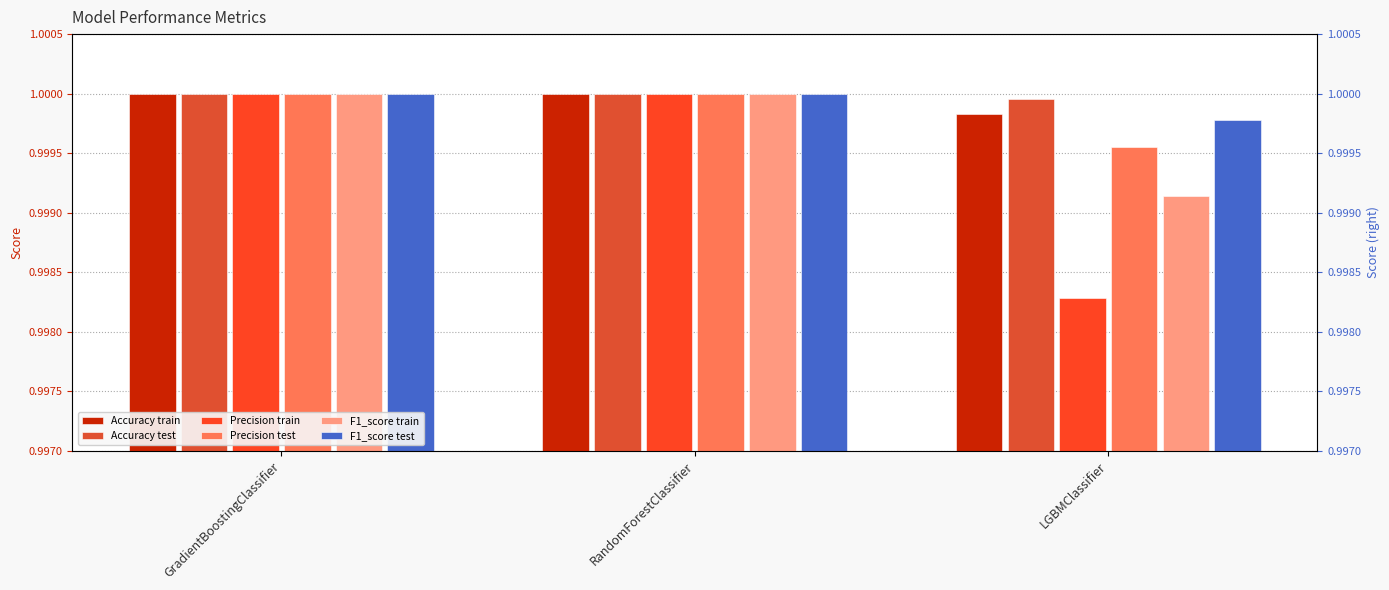

What are all the series names shown in the legend?

Accuracy train, Accuracy test, Precision train, Precision test, F1_score train, F1_score test